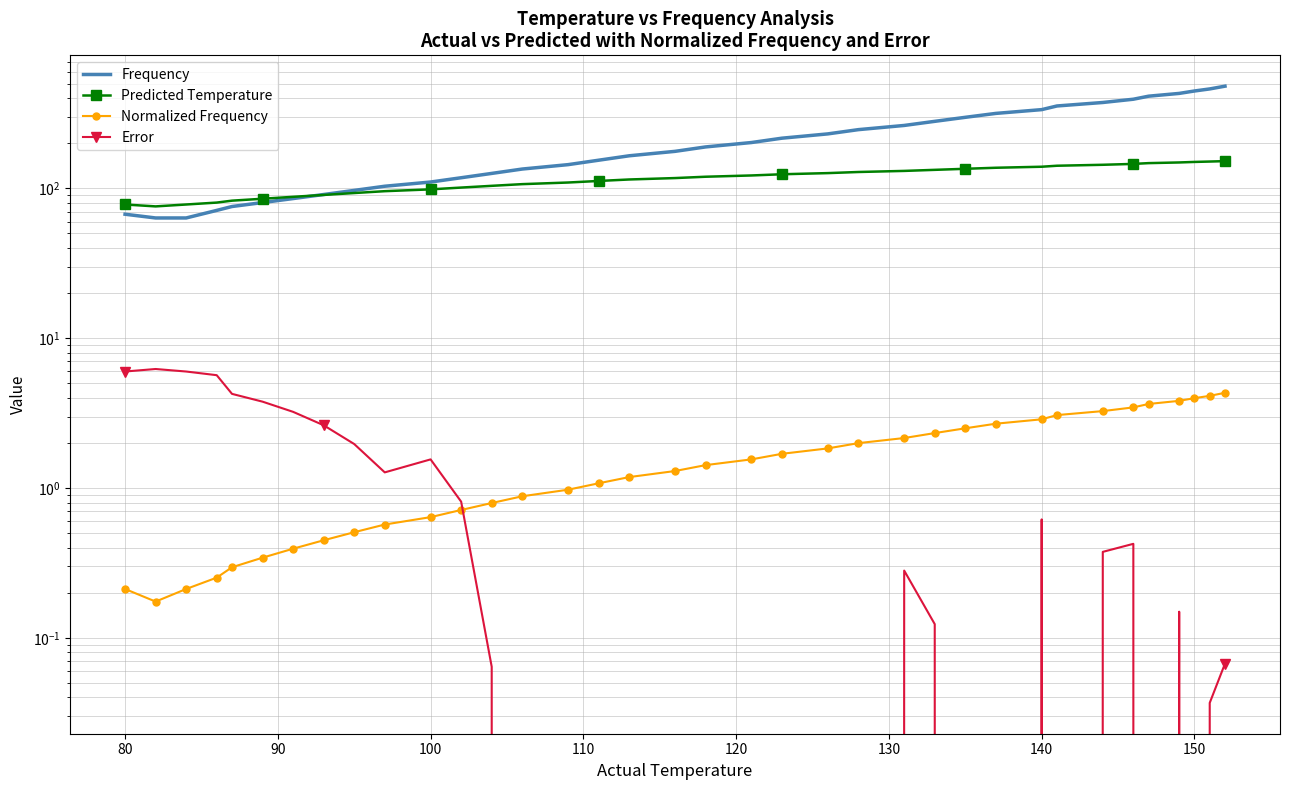

Which series changed the most between 90 and 110?

Frequency